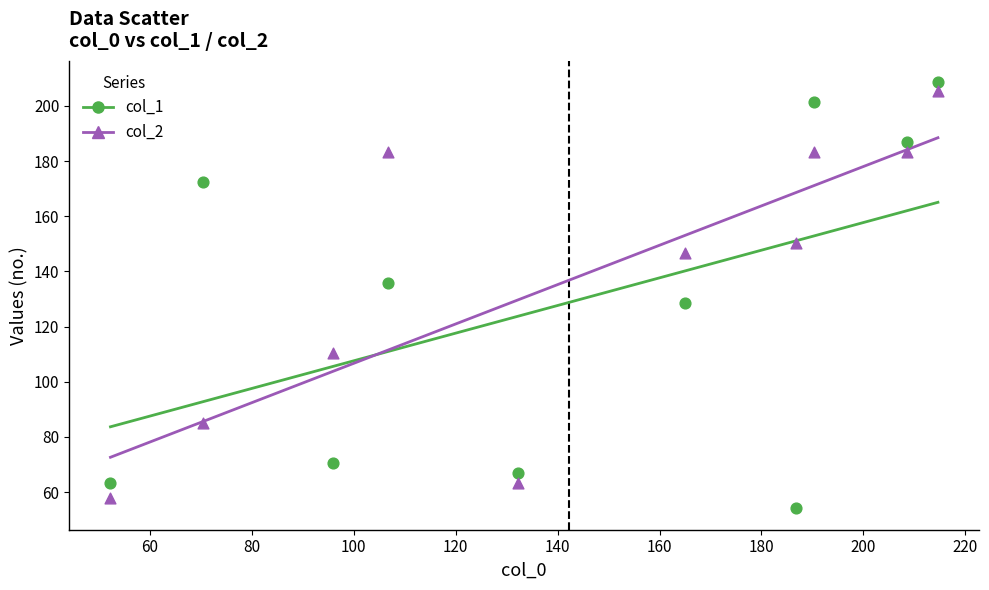

Which series contains the highest Y value?

col_1